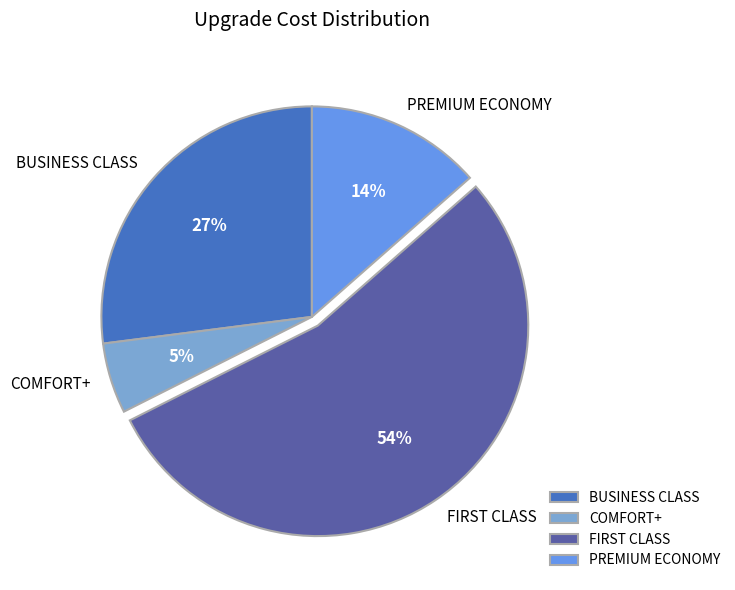

Count the number of slices in the pie.

4